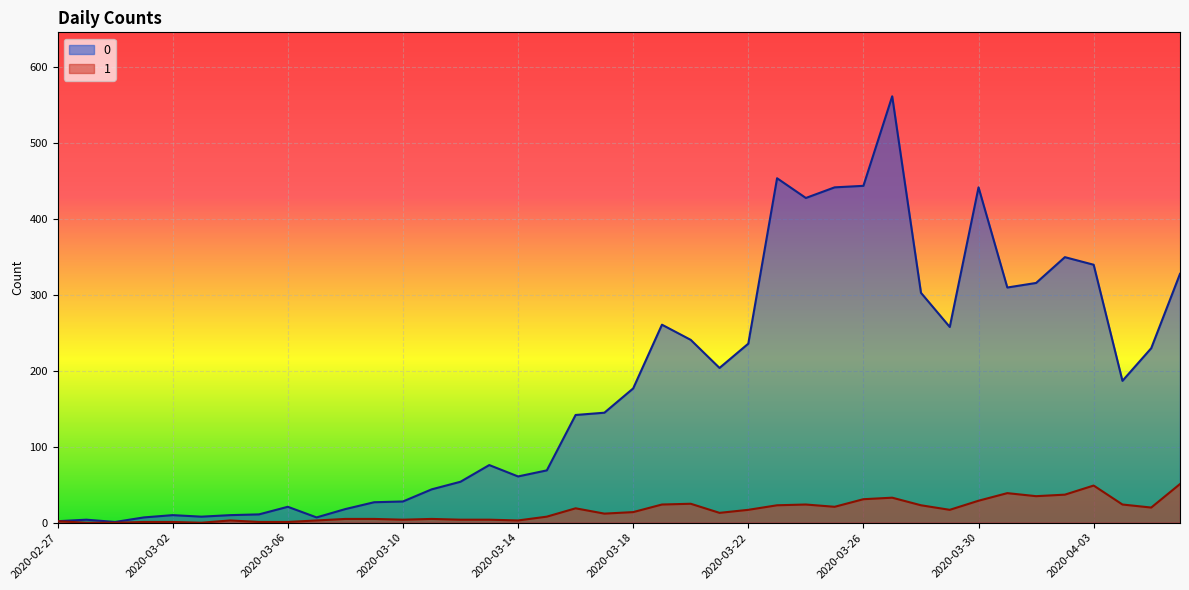

The 0 series shows 310 at 2020-03-31. True or false?

True